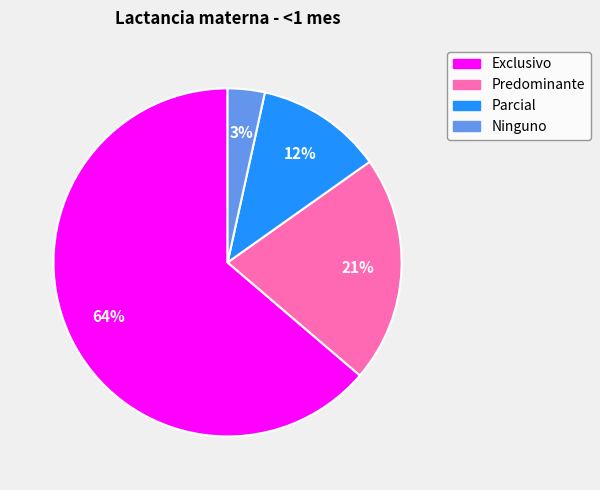

Rank the categories by value from lowest to highest.

Ninguno, Parcial, Predominante, Exclusivo